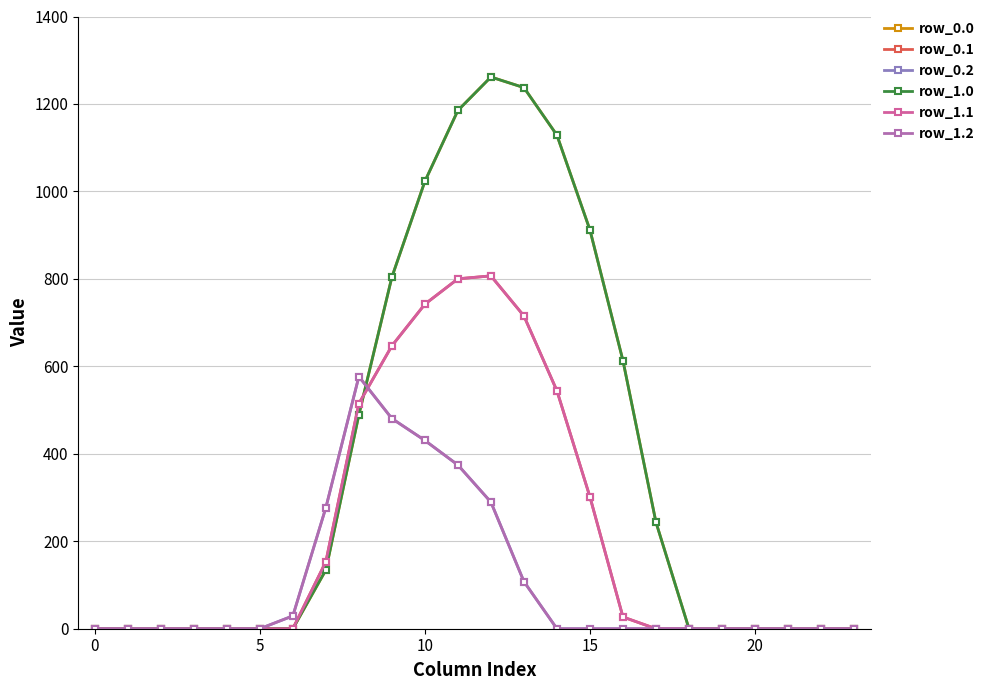

Reading left to right, transcribe all the data shown in this chart.

row_0.0: 0.0	0.0	0.0	0.0	0.0	0.0	0.0	134.3	489.3	804.0	1023.2	1185.2	1261.6	1237.4	1128.6	911.8	613.0	243.5	0.0	0.0	0.0	0.0	0.0	0.0
row_0.1: 0.0	0.0	0.0	0.0	0.0	0.0	0.0	153.2	514.8	646.9	742.1	800.2	806.9	715.3	544.1	301.4	26.8	0.0	0.0	0.0	0.0	0.0	0.0	0.0
row_0.2: 0.0	0.0	0.0	0.0	0.0	0.0	29.3	276.9	576.6	480.7	430.5	374.4	289.5	107.8	0.0	0.0	0.0	0.0	0.0	0.0	0.0	0.0	0.0	0.0
row_1.0: 0.0	0.0	0.0	0.0	0.0	0.0	0.0	134.3	489.3	804.0	1023.2	1185.2	1261.6	1237.4	1128.6	911.8	613.0	243.5	0.0	0.0	0.0	0.0	0.0	0.0
row_1.1: 0.0	0.0	0.0	0.0	0.0	0.0	0.0	153.2	514.8	646.9	742.1	800.2	806.9	715.3	544.1	301.4	26.8	0.0	0.0	0.0	0.0	0.0	0.0	0.0
row_1.2: 0.0	0.0	0.0	0.0	0.0	0.0	29.3	276.9	576.6	480.7	430.5	374.4	289.5	107.8	0.0	0.0	0.0	0.0	0.0	0.0	0.0	0.0	0.0	0.0